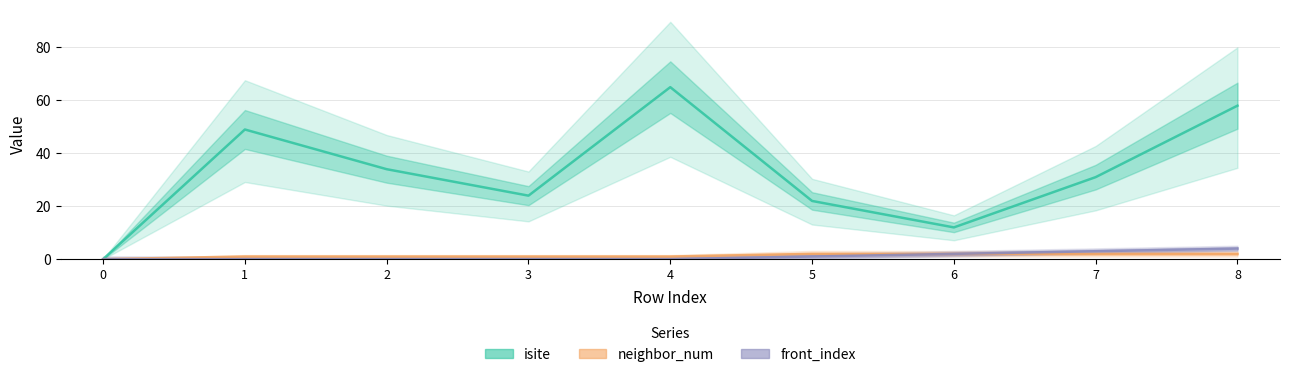

What is the maximum value shown in the chart?

65